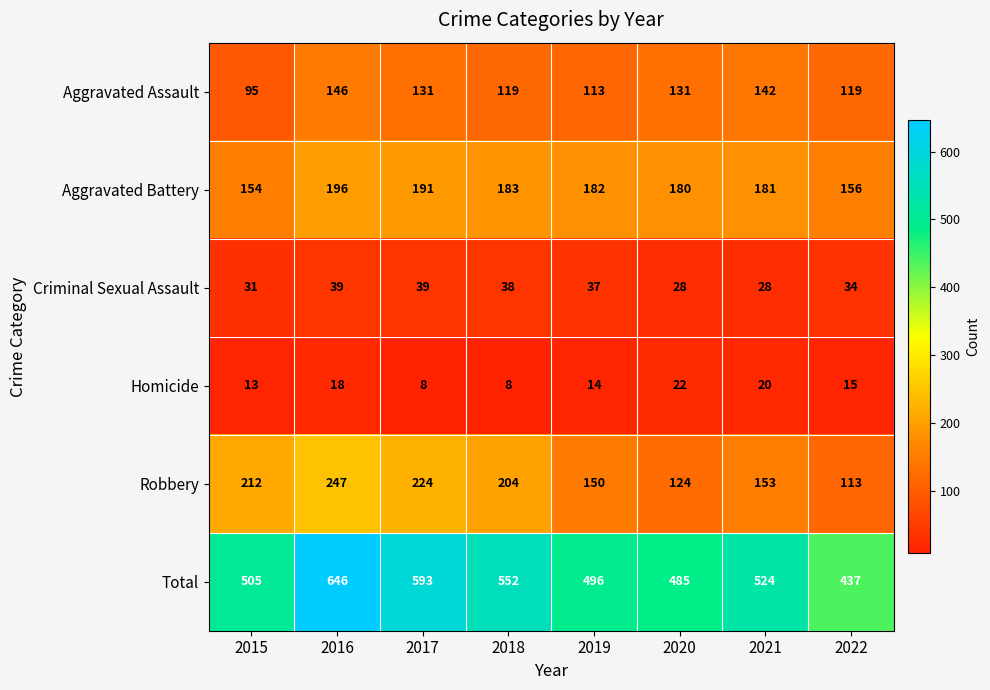

At how many categories does at least one series exceed 136?

8